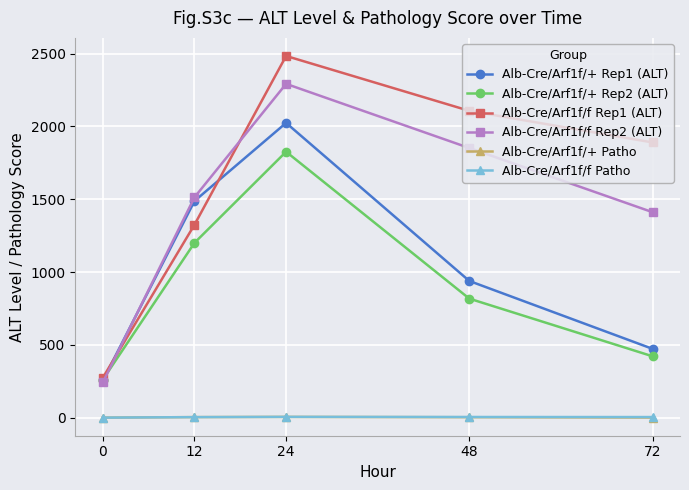

What is the average value of the Alb-Cre/Arf1f/+ Patho series?

2.4